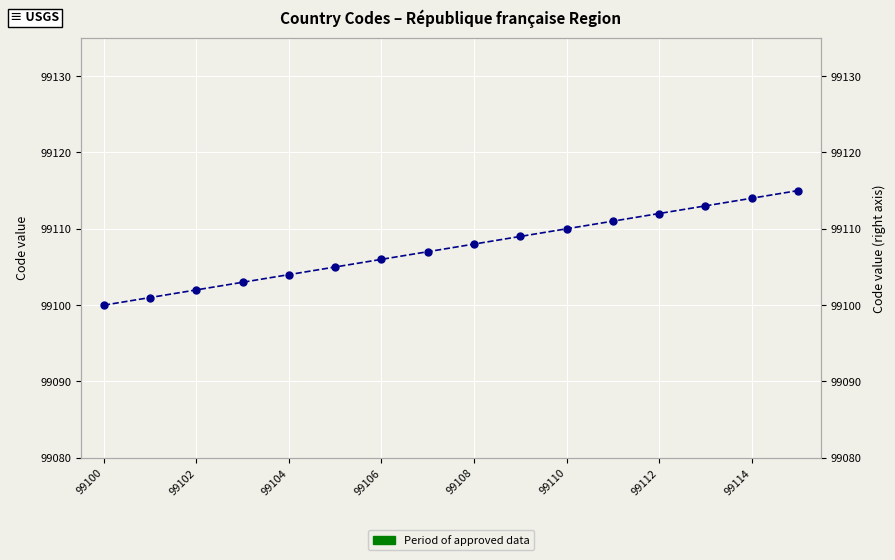

Approximately how many times larger is the value at 99114 compared to 11?

1.0